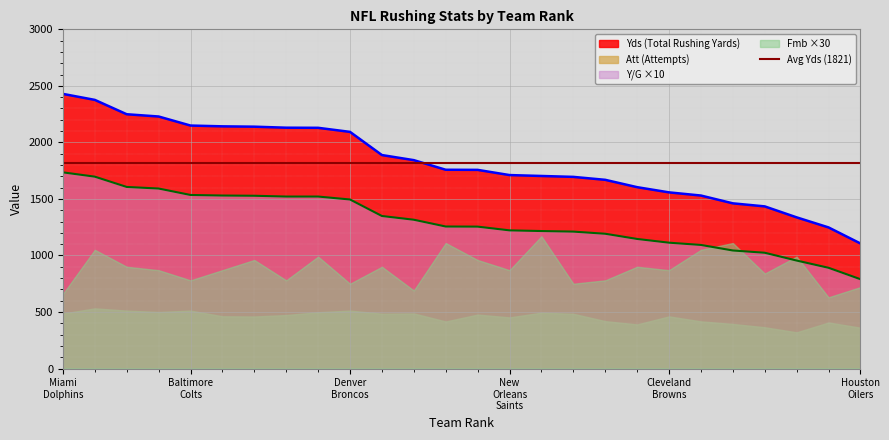

True or false: Y/G ×10 and Yds (Total Rushing Yards) intersect in this chart.

False